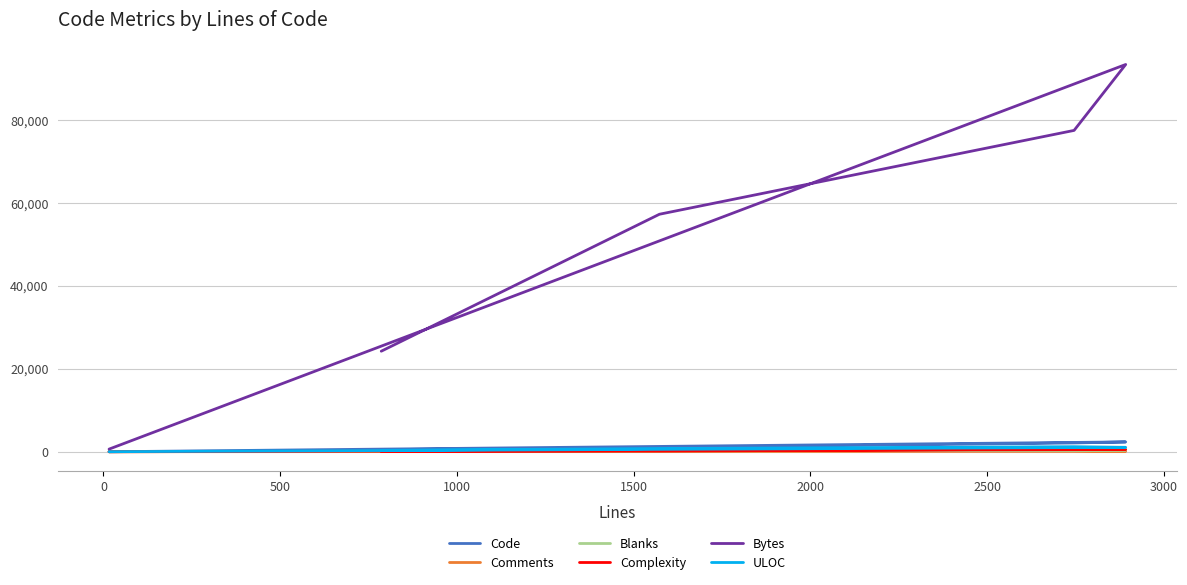

True or false: Bytes has more than 1 interior local peaks.

False